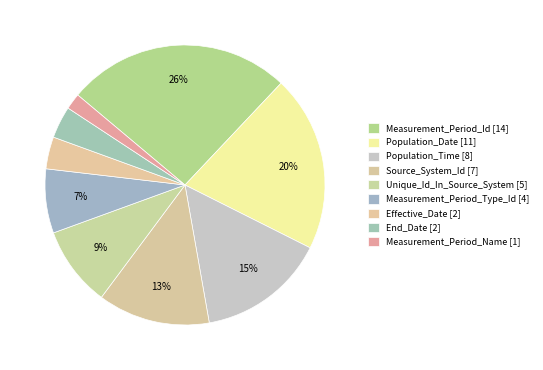

Count the number of slices in the pie.

9